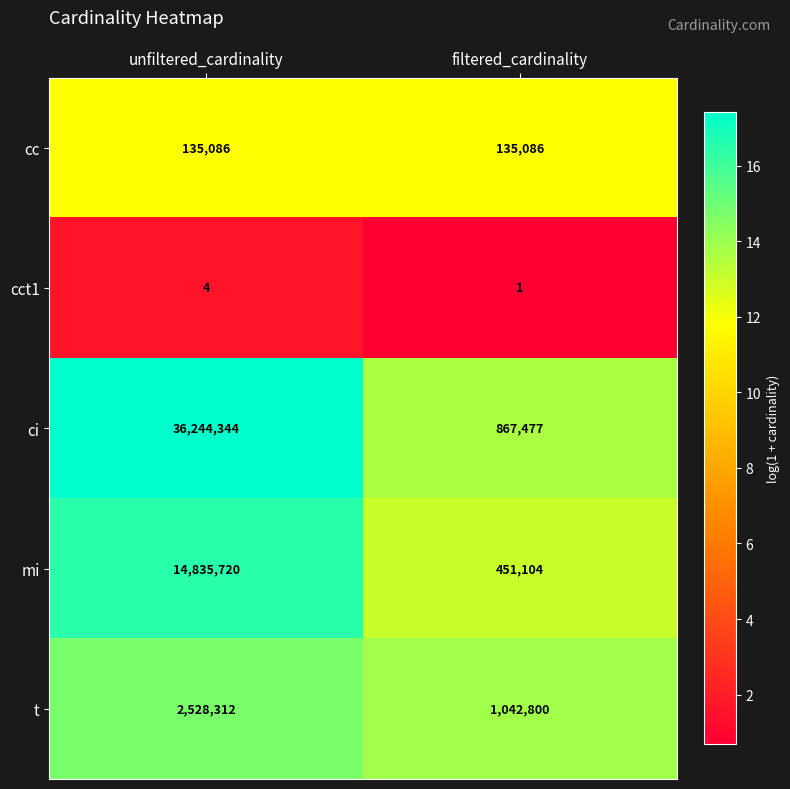

What is the sum of the cct1 values at filtered_cardinality and unfiltered_cardinality?

5